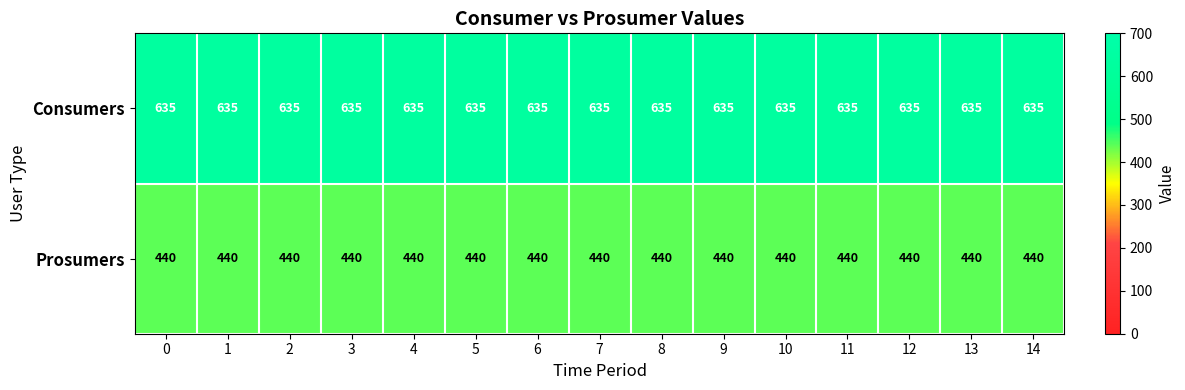

At 6, list the series in order from smallest to largest.

Prosumers, Consumers